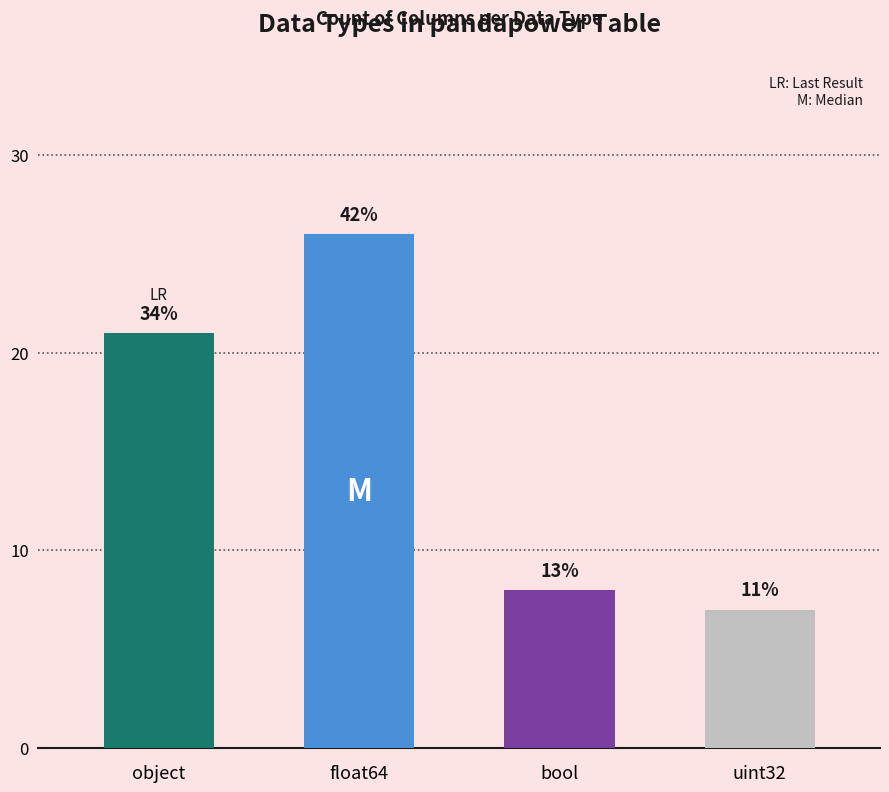

How many bars are there in total?

4